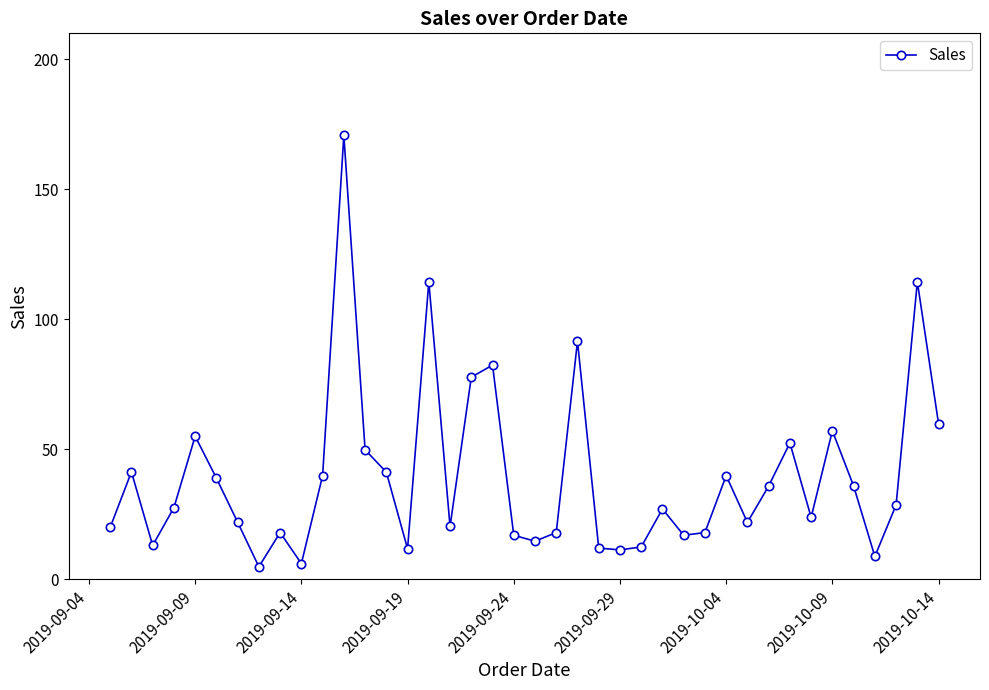

What is the average value?

39.2